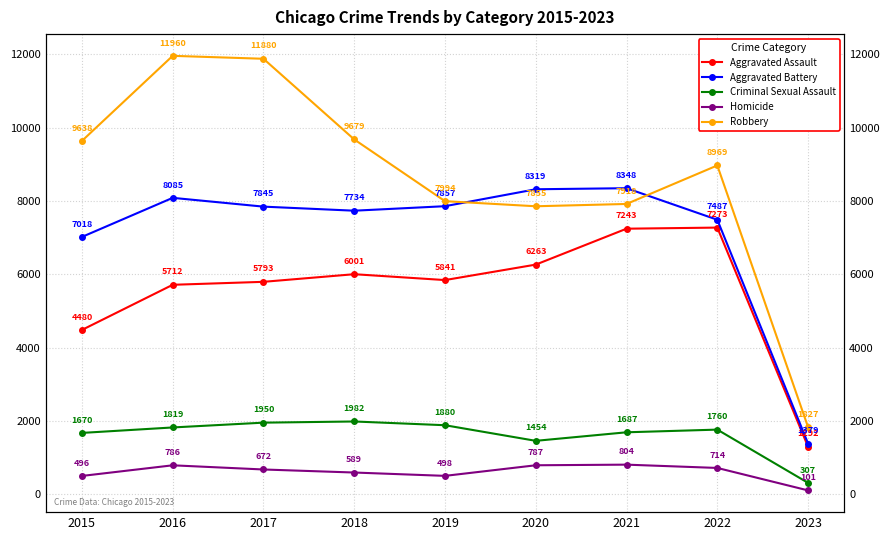

Which series has the largest range (max minus min)?

Robbery